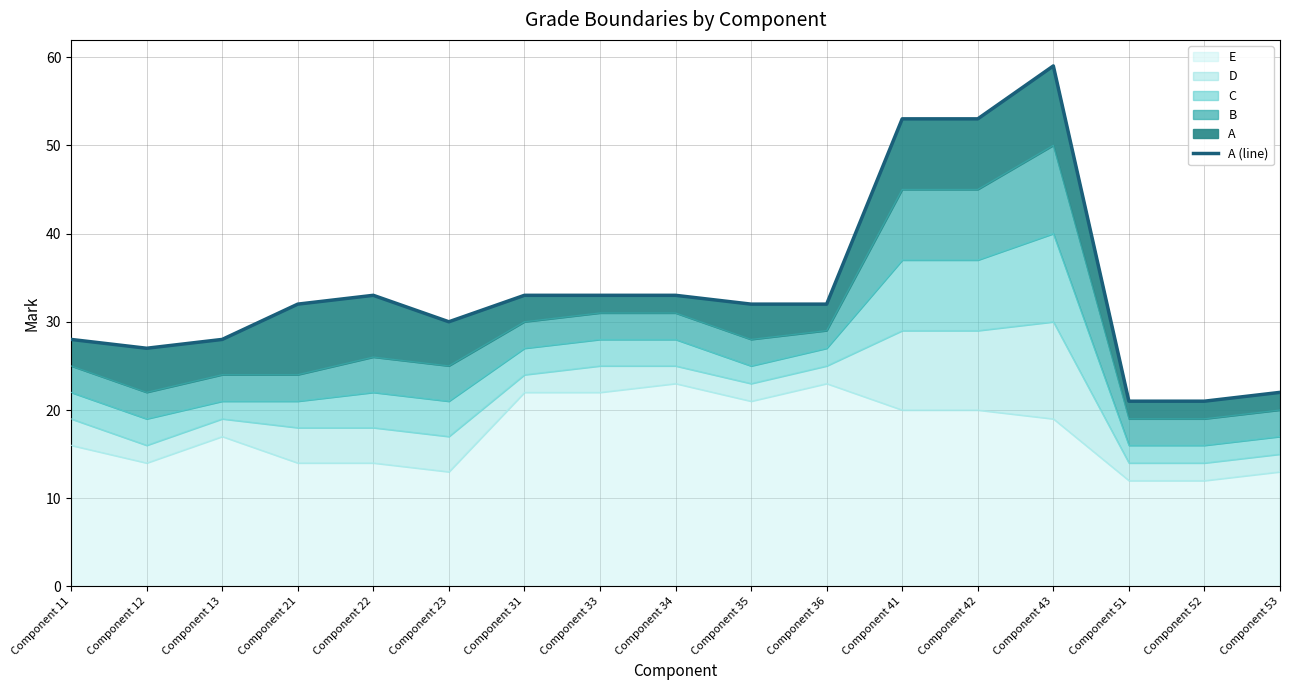

Reading right to left, what are all the values shown in this chart?

22	21	21	59	53	53	32	32	33	33	33	30	33	32	28	27	28